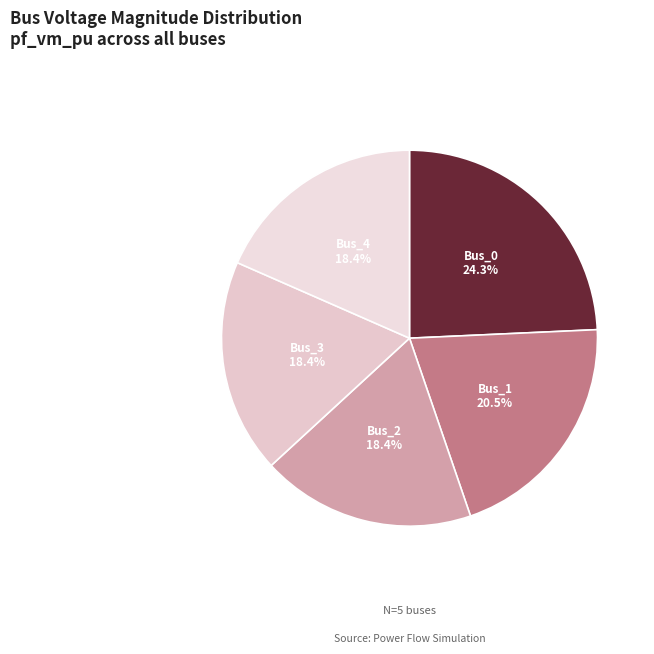

How many slices are in this pie chart?

5